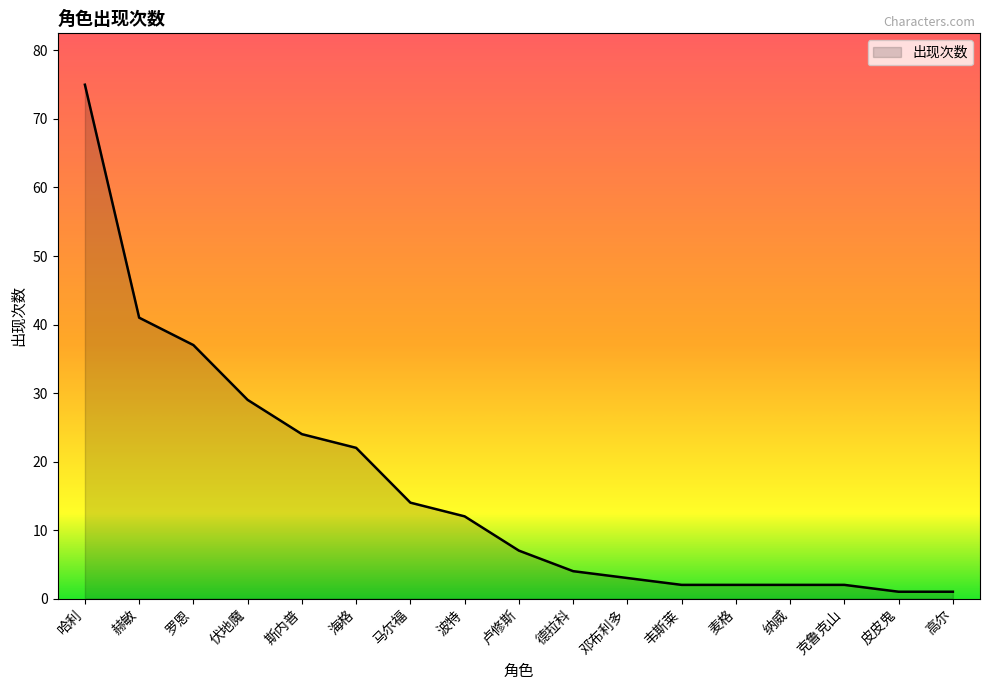

How many values are below 7?

8